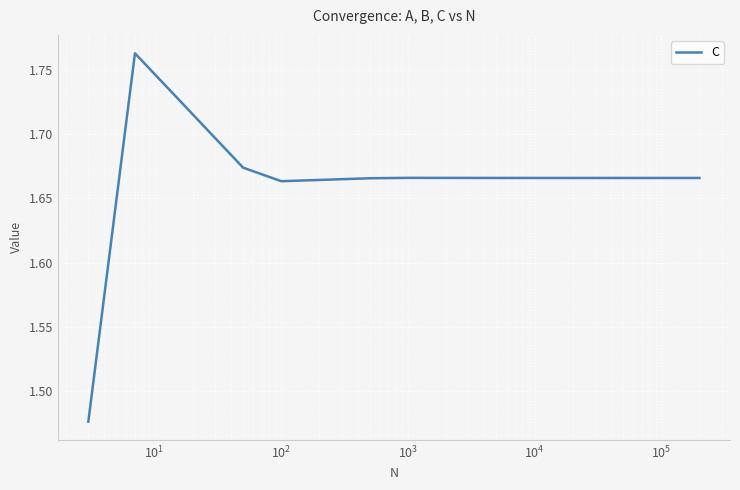

What is the difference between the maximum and minimum values?

0.3